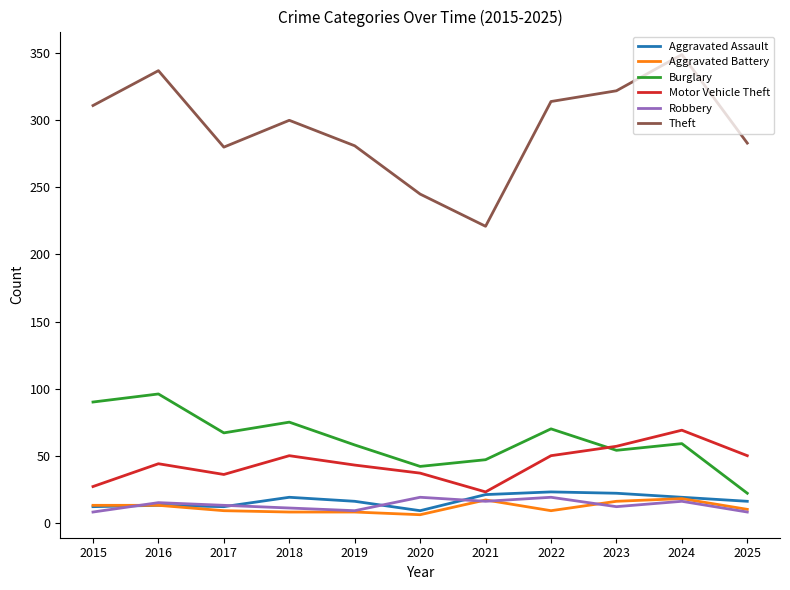

What is the difference between the maximum and minimum values in the Theft series?

128